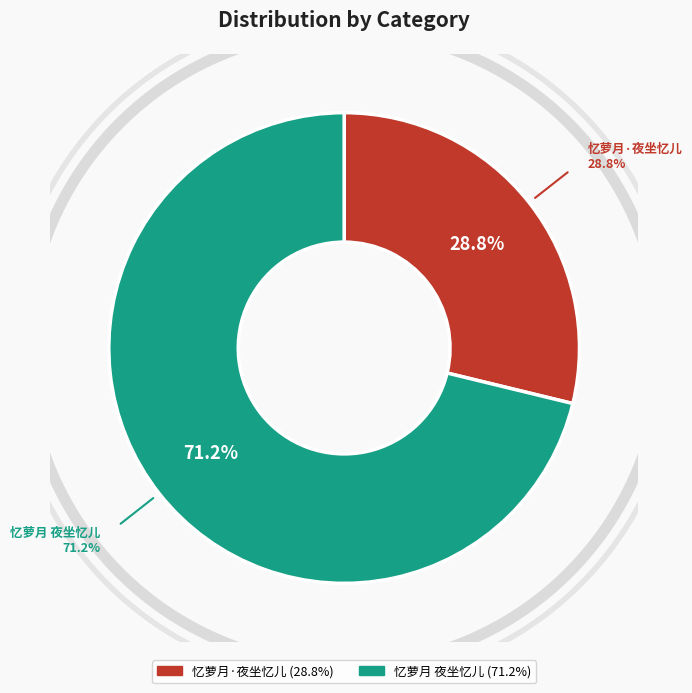

Count the number of slices in the pie.

2